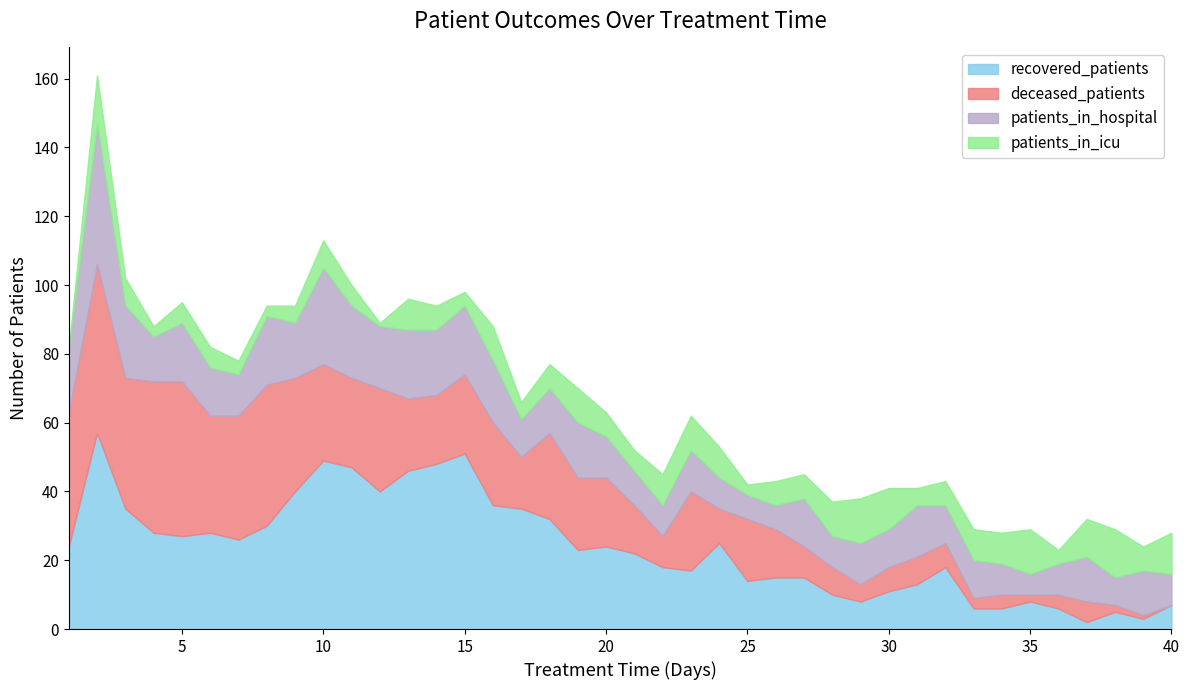

In deceased_patients, how many points are lower than both neighbors (excluding endpoints)?

10